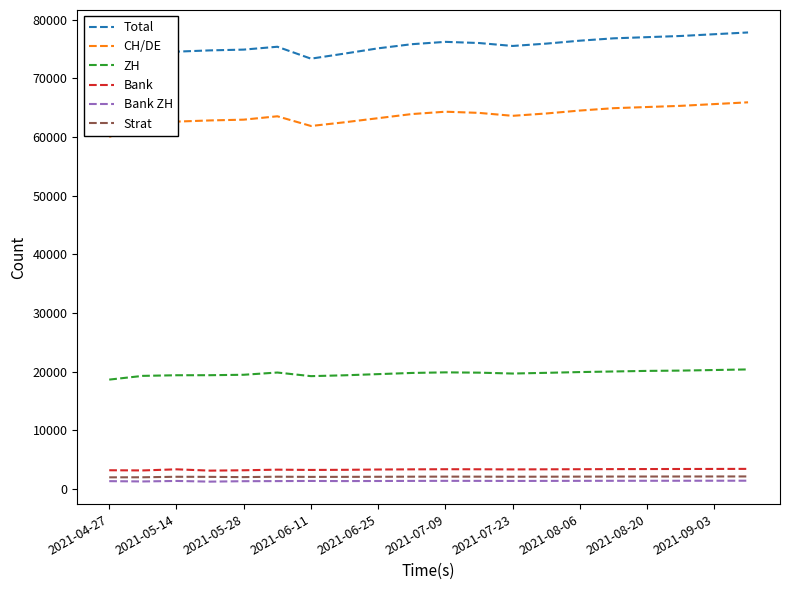

True or false: Strat and ZH cross at least once.

False